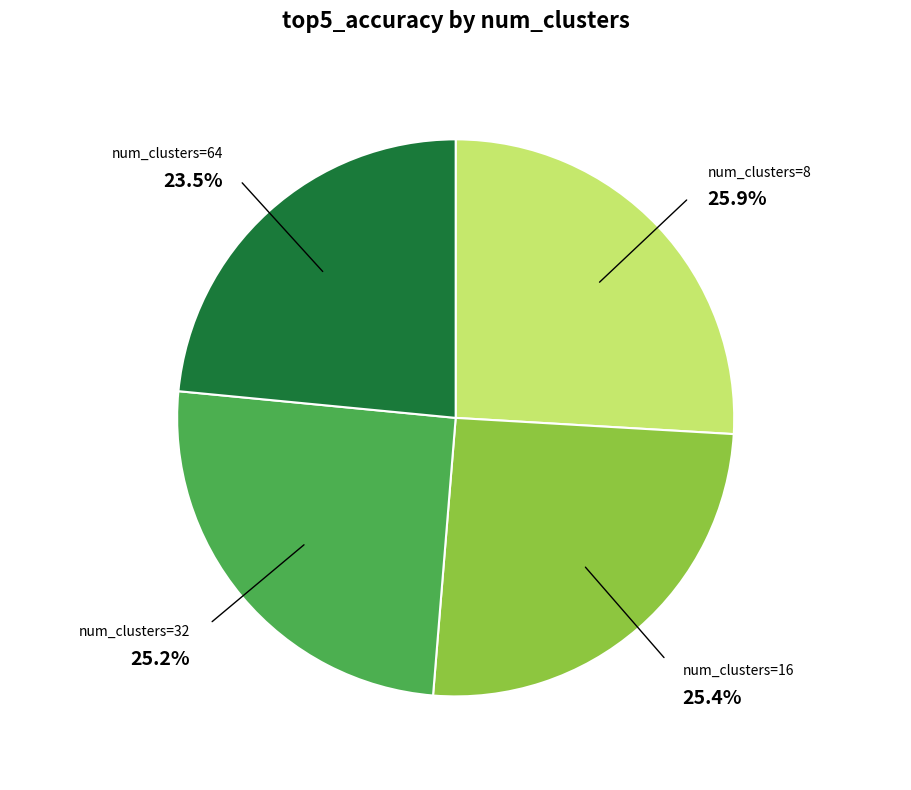

Approximately how many times larger is the value at num_clusters=16 compared to num_clusters=64?

1.1